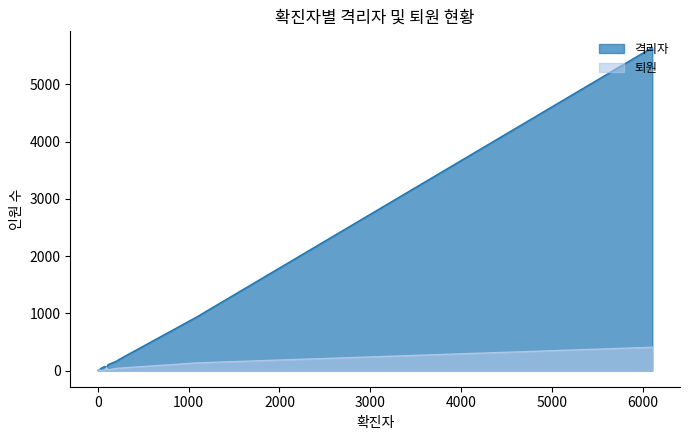

After their last crossing, which series has the higher values: 격리자 or 퇴원?

격리자